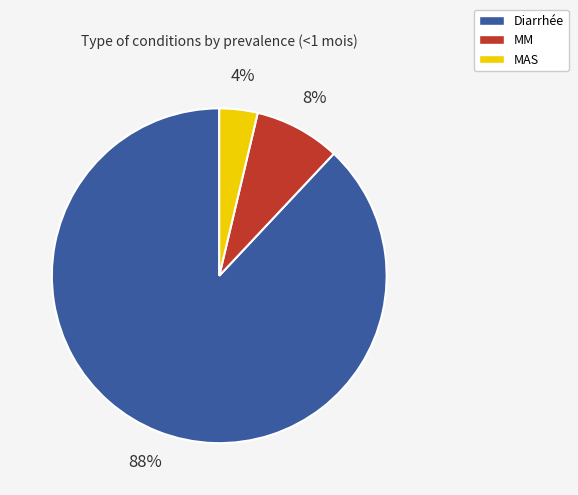

Rank the categories by value from highest to lowest.

Diarrhée, MM, MAS